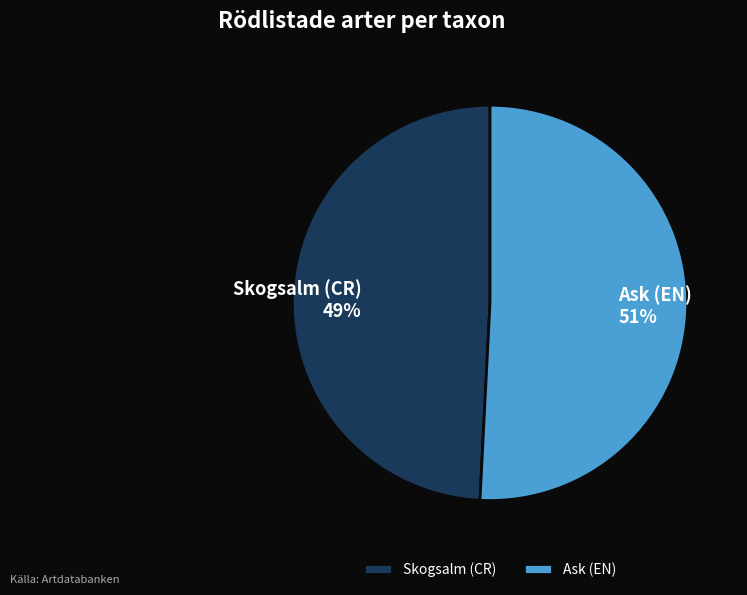

Count the number of slices in the pie.

2